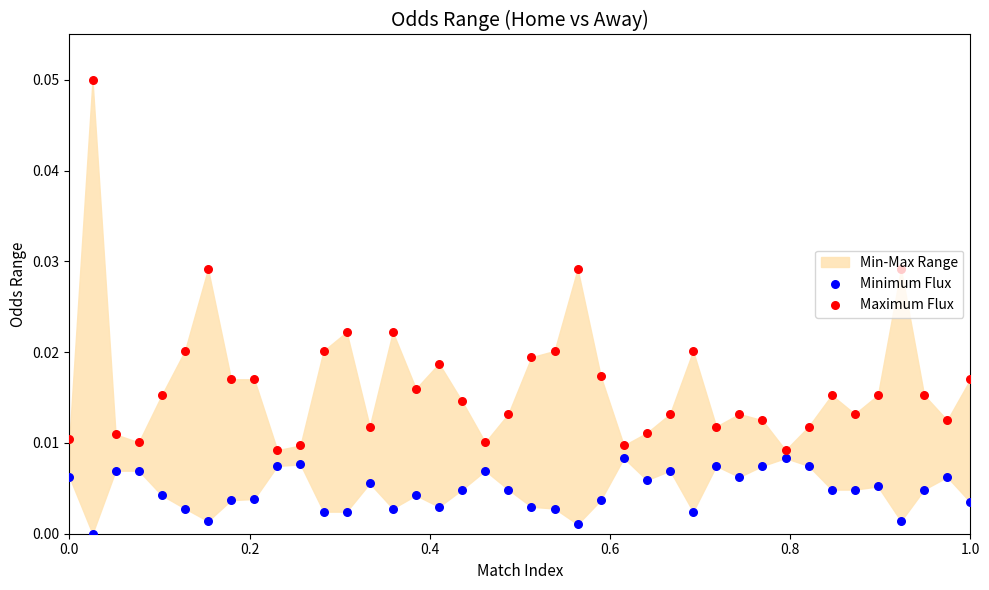

Is the value of Minimum Flux at 7 greater than the value of Maximum Flux at 25?

No